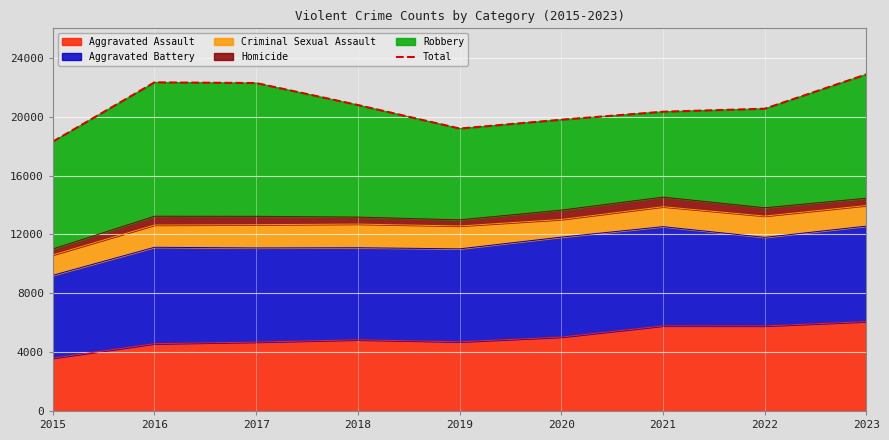

List the labels in order of value, largest first.

2023, 2016, 2017, 2018, 2022, 2021, 2020, 2019, 2015